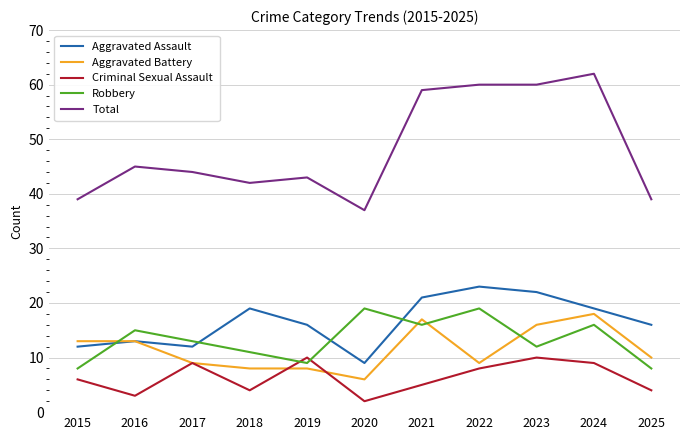

At which category does the chart reach its minimum across all series?

2020